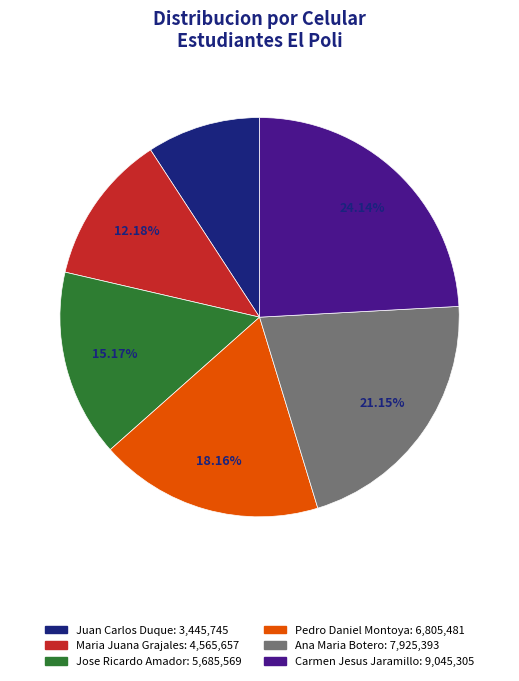

Which slice is the largest?

Carmen Jesus Jaramillo